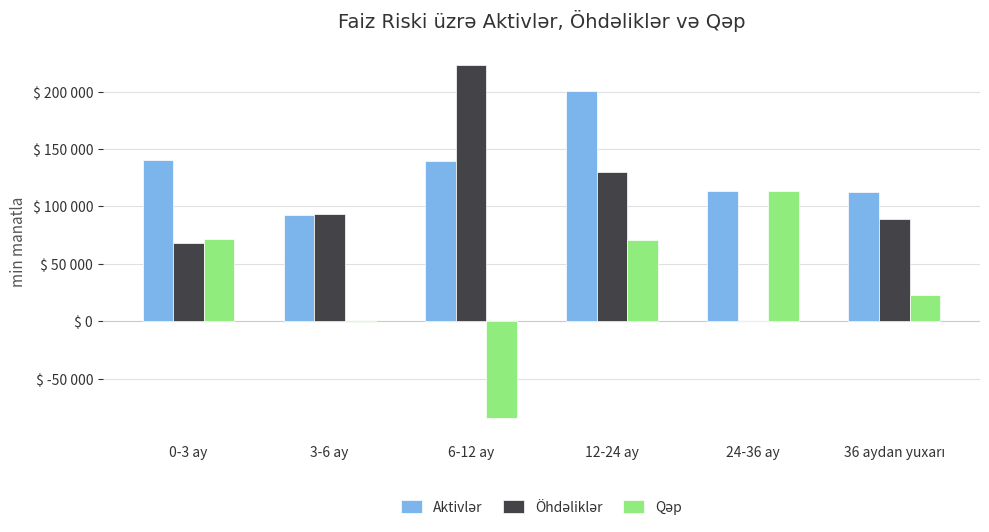

Is the value of Öhdəliklər at 0-3 ay greater than the value of Qəp at 0-3 ay?

No